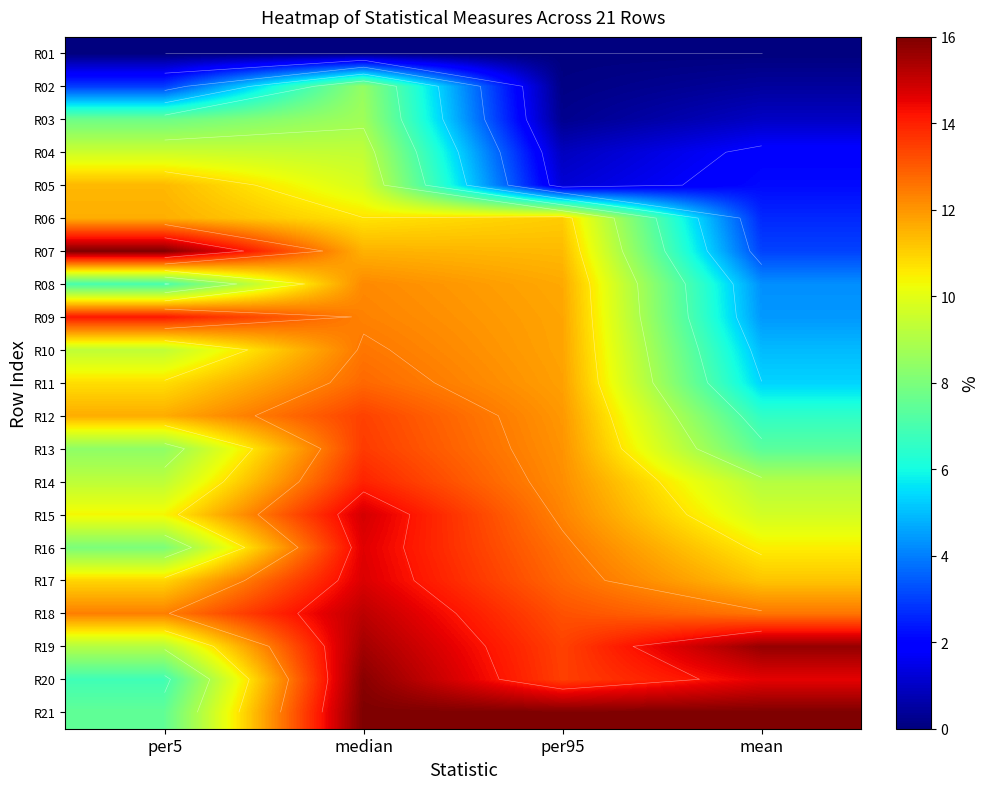

Is the value of R05 at mean greater than the value of R16 at per95?

No